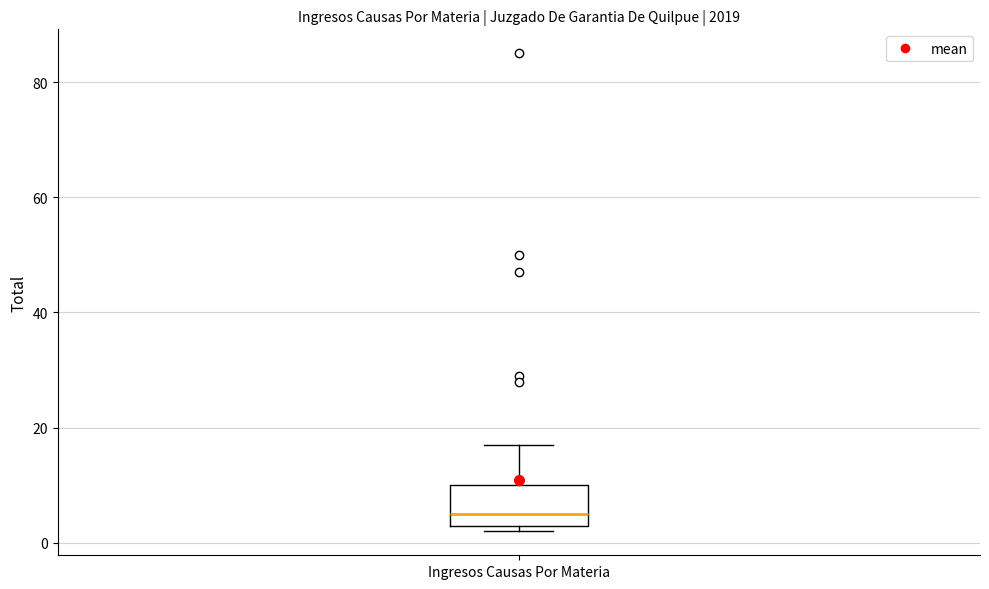

Where does the median line of the box for Ingresos Causas Por Materia sit on the y-axis? The values are not printed on the chart, so give them approximately, as read against the axis.

6